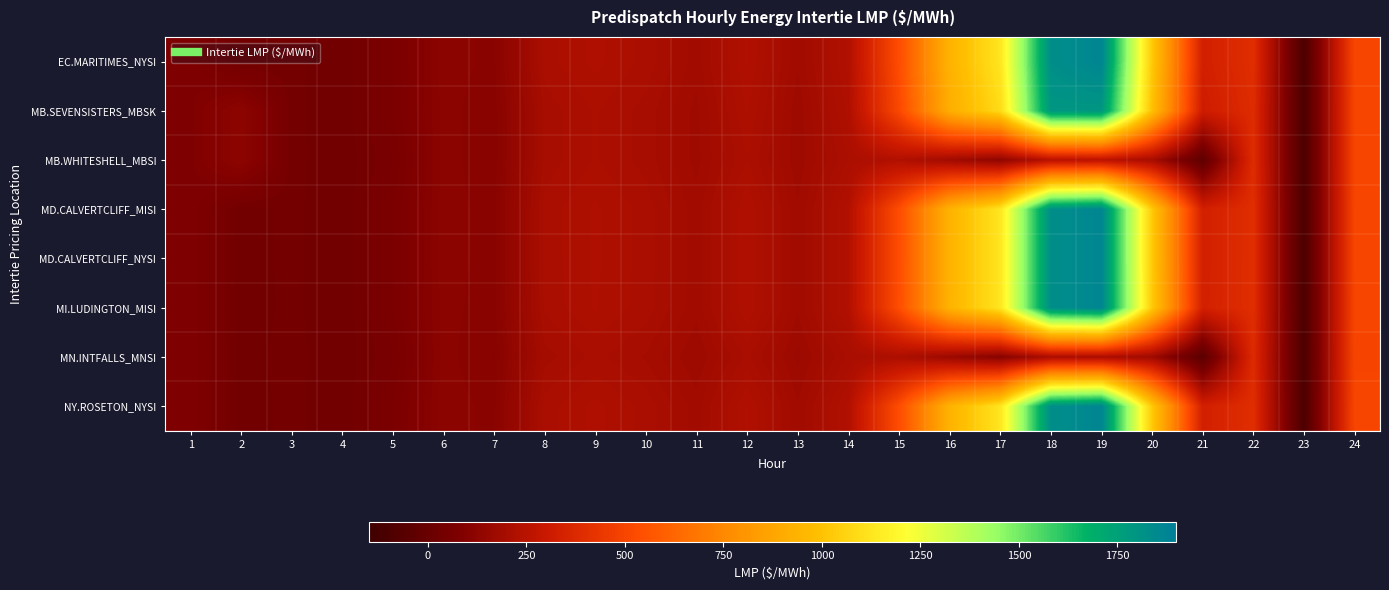

List the series in order of their peak value, lowest first.

MN.INTFALLS_MNSI, MB.WHITESHELL_MBSI, MB.SEVENSISTERS_MBSK, MD.CALVERTCLIFF_MISI, MD.CALVERTCLIFF_NYSI, MI.LUDINGTON_MISI, EC.MARITIMES_NYSI, NY.ROSETON_NYSI